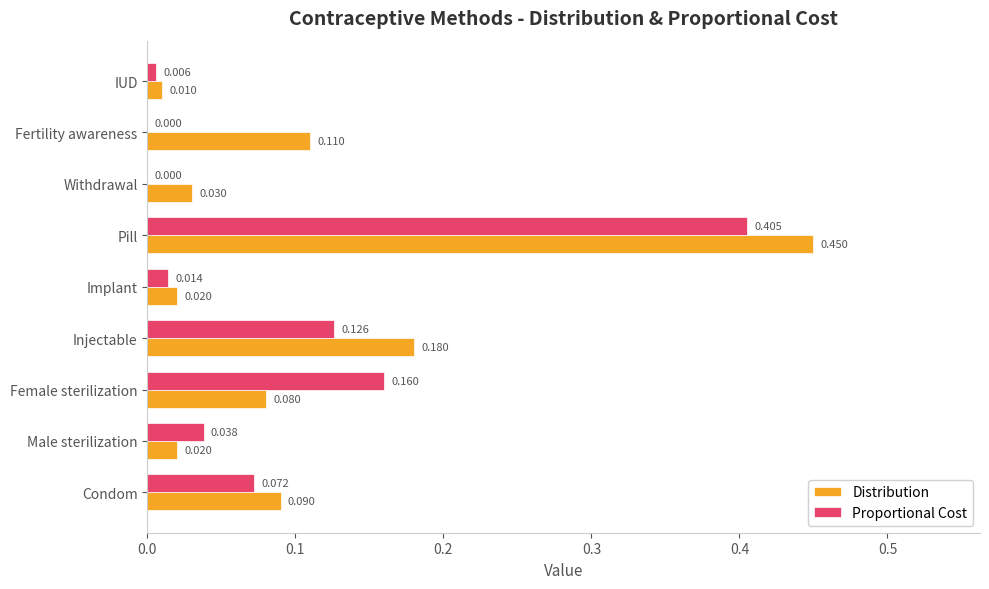

Between Male sterilization and Female sterilization, which series saw the biggest shift?

Proportional Cost